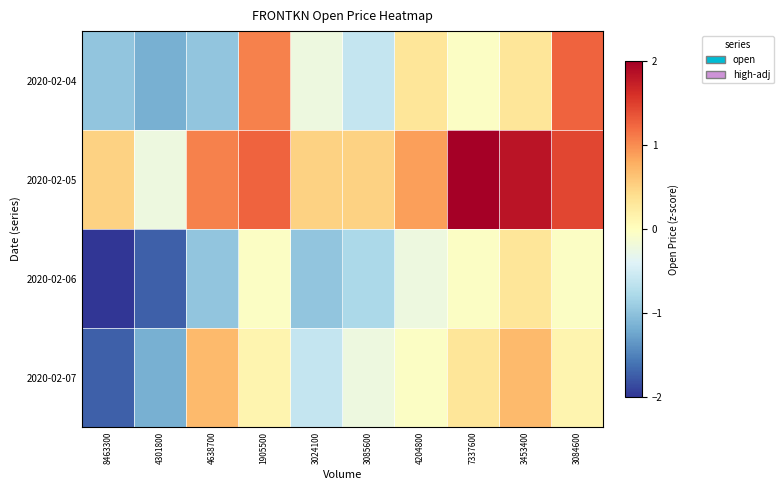

Reading left to right, transcribe all the data shown in this chart.

2020-02-04: 8463300=-1.0	4301800=-1.2	4638700=-1.0	1905500=1.1	3024100=-0.2	3085600=-0.6	4204800=0.3	7337600=-0.0	3453400=0.3	3084600=1.3
2020-02-05: 8463300=0.5	4301800=-0.2	4638700=1.1	1905500=1.3	3024100=0.5	3085600=0.5	4204800=0.9	7337600=2.2	3453400=1.8	3084600=1.4
2020-02-06: 8463300=-2.7	4301800=-1.7	4638700=-1.0	1905500=-0.0	3024100=-1.0	3085600=-0.8	4204800=-0.2	7337600=-0.0	3453400=0.3	3084600=-0.0
2020-02-07: 8463300=-1.7	4301800=-1.2	4638700=0.7	1905500=0.1	3024100=-0.6	3085600=-0.2	4204800=-0.0	7337600=0.3	3453400=0.7	3084600=0.1